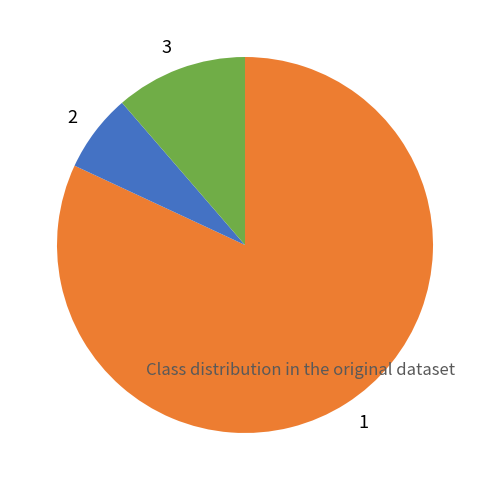

Is the sum of 2 and 1 greater than half?

Yes